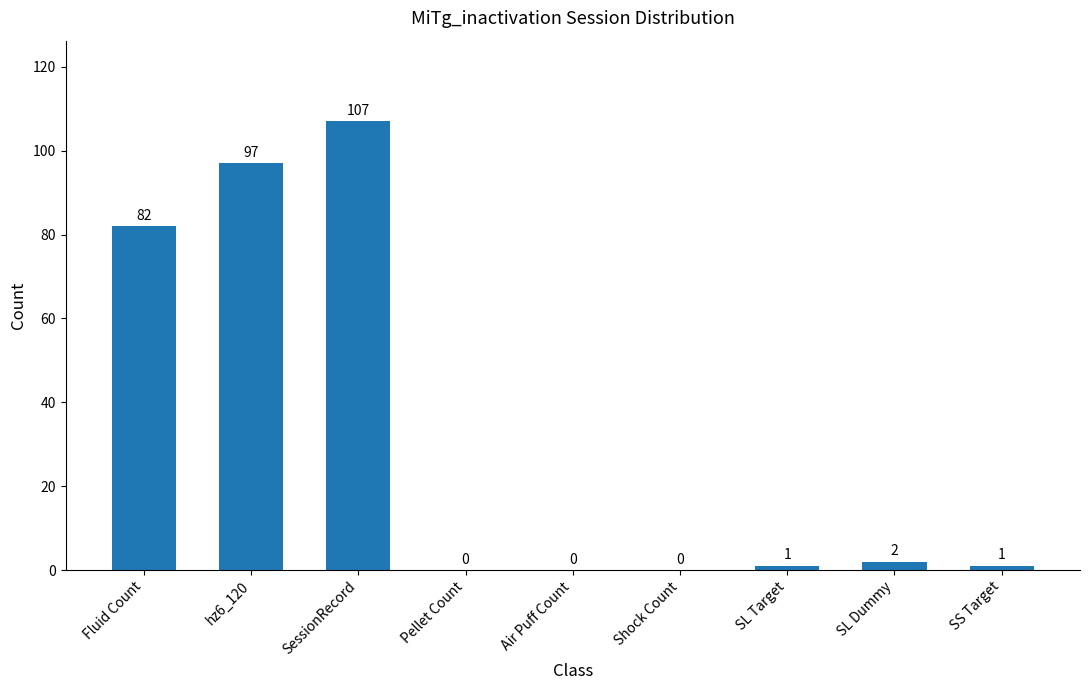

Where is the data nearest to the value 53?

Fluid Count